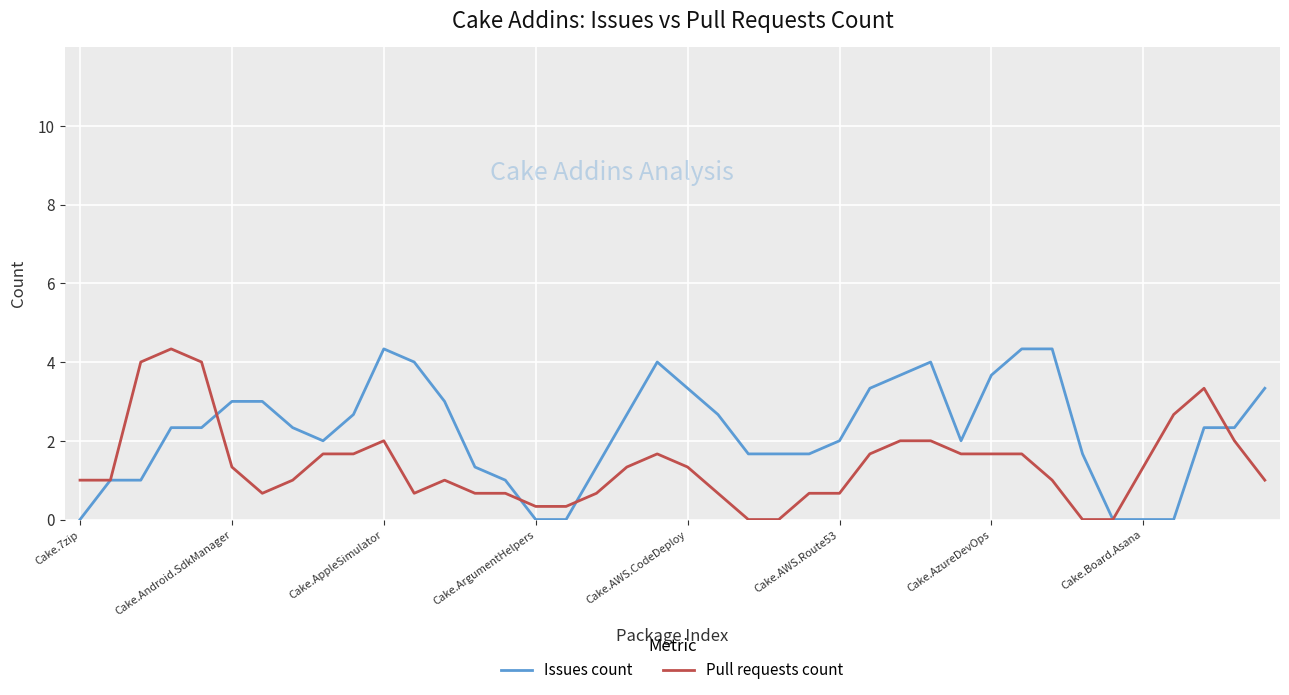

Rank the series by their average value, from highest to lowest.

Issues count, Pull requests count